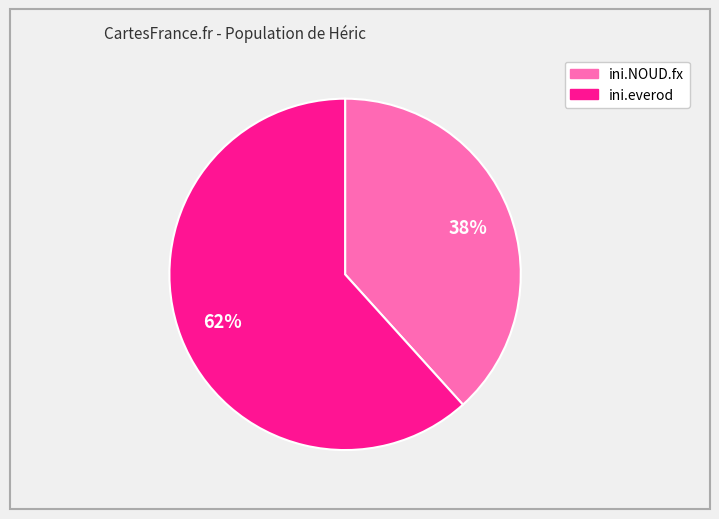

Which category accounts for the majority?

ini.everod